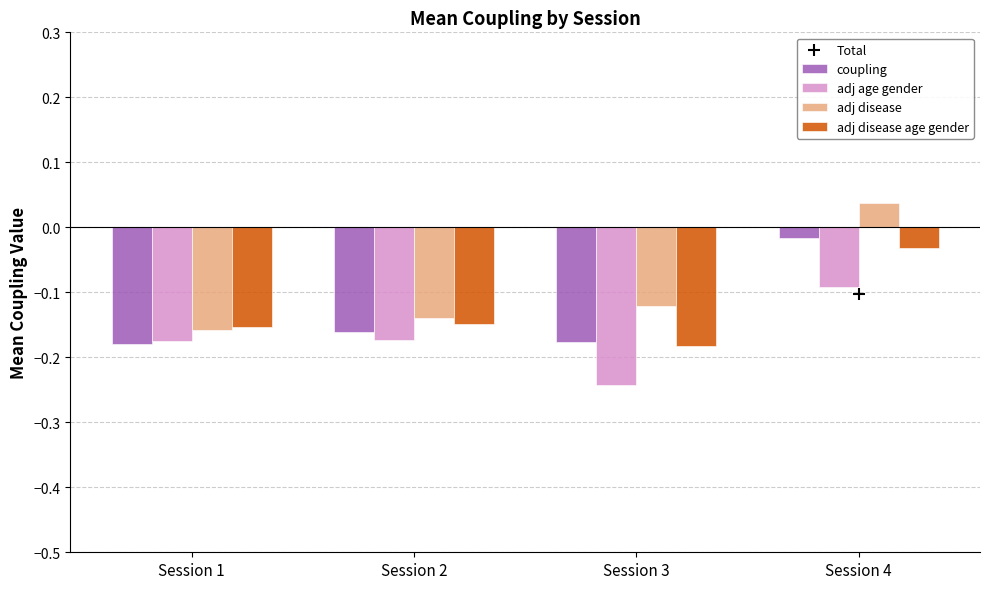

The adj age gender series shows -0.1 at Session 1. True or false?

False